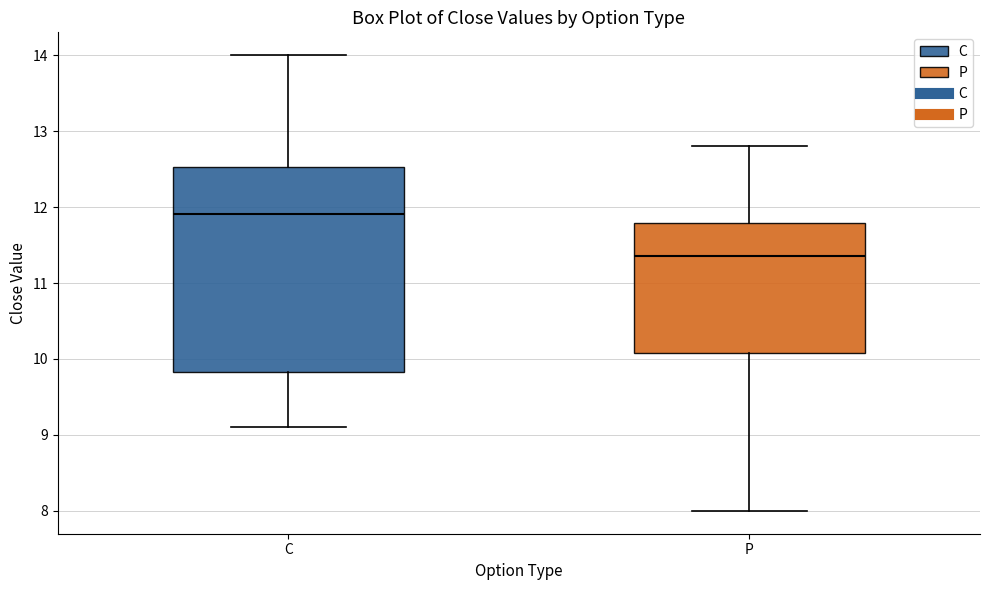

Which box's median line is the lowest?

P